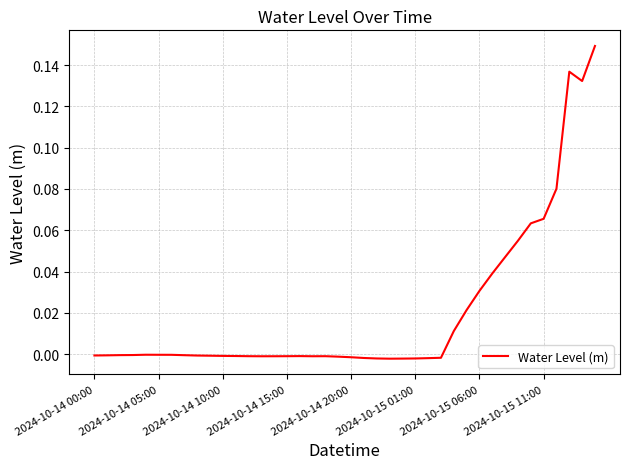

Does the chart have visible grid lines?

Yes